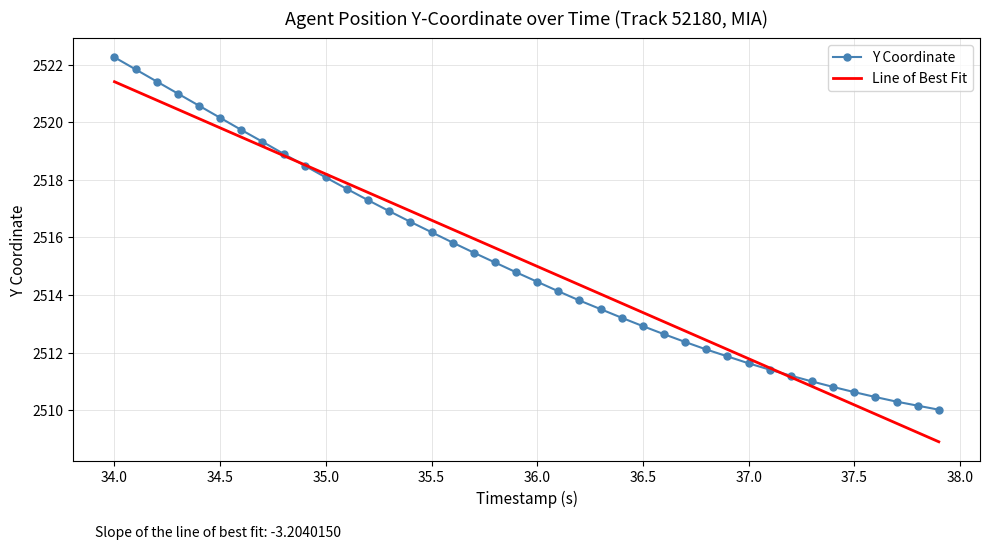

What is the minimum value for Y Coordinate?

2510.0